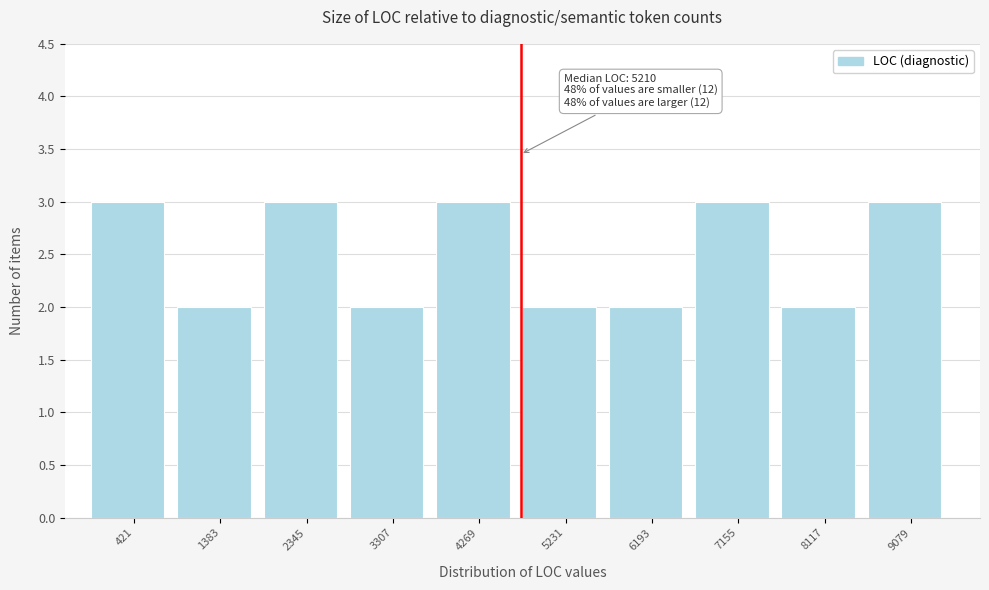

Reading left to right, what are all the values shown in this chart?

3	2	3	2	3	2	2	3	2	3